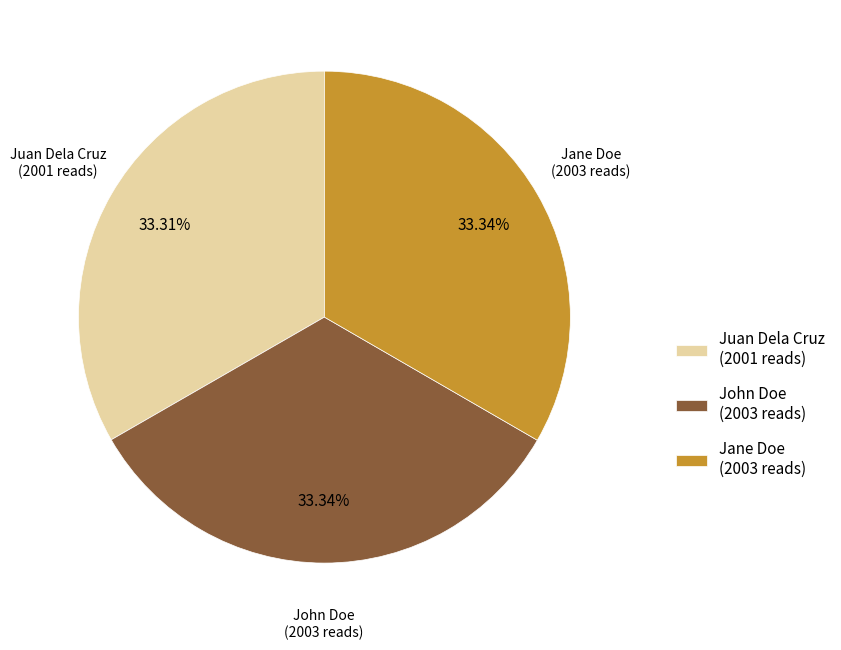

Does any single category account for the majority?

No